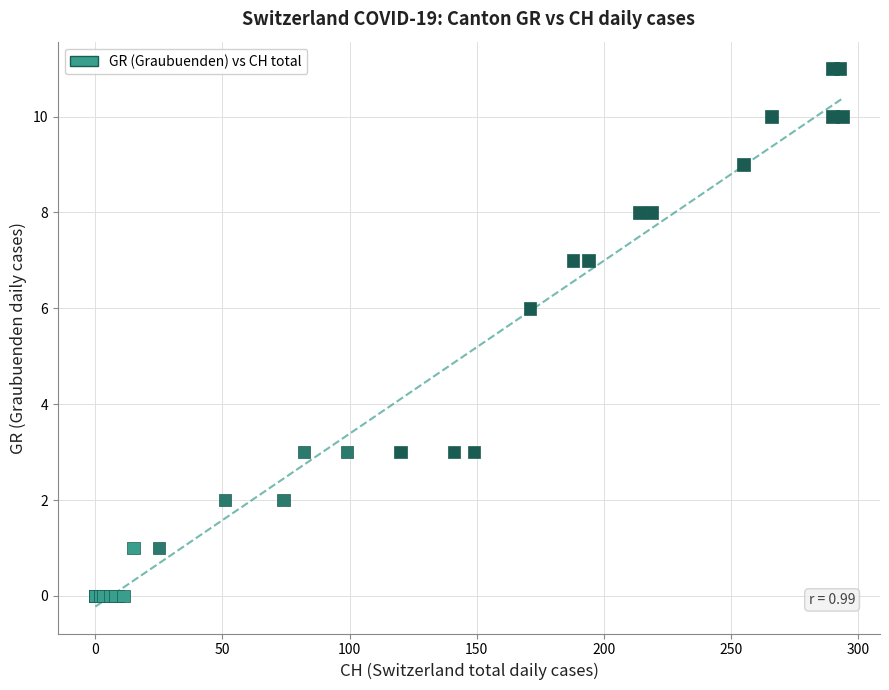

What Y value in the scatter plot is closest to 5?

6